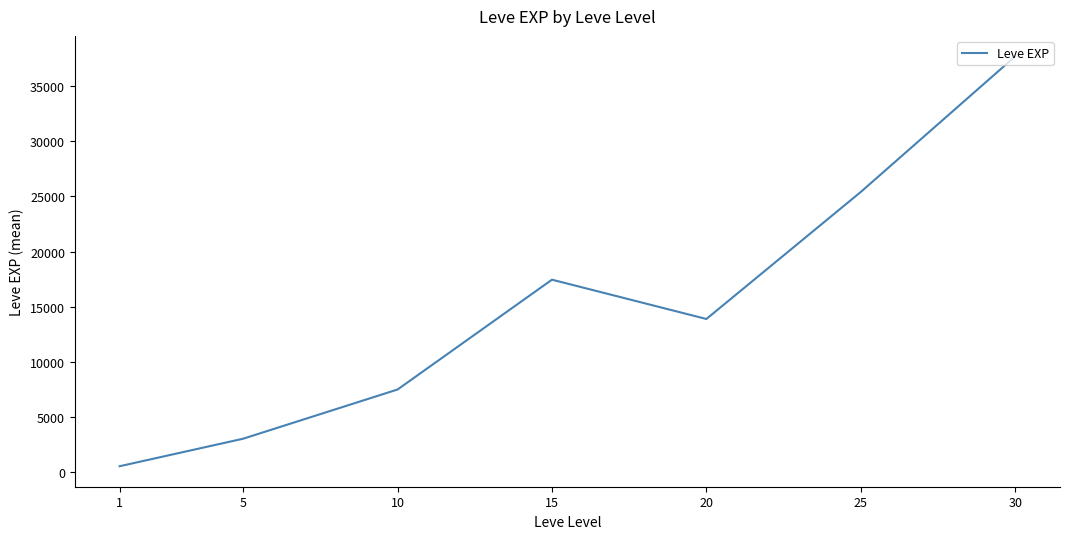

What is the difference between the values at 20 and 5?

10868.3